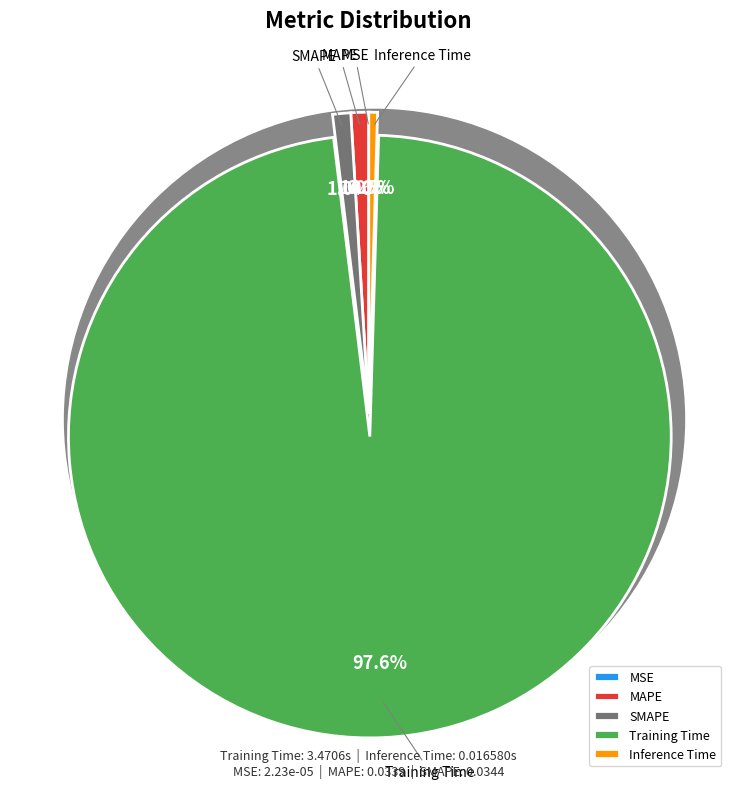

Does Training Time represent more than half of the total?

Yes